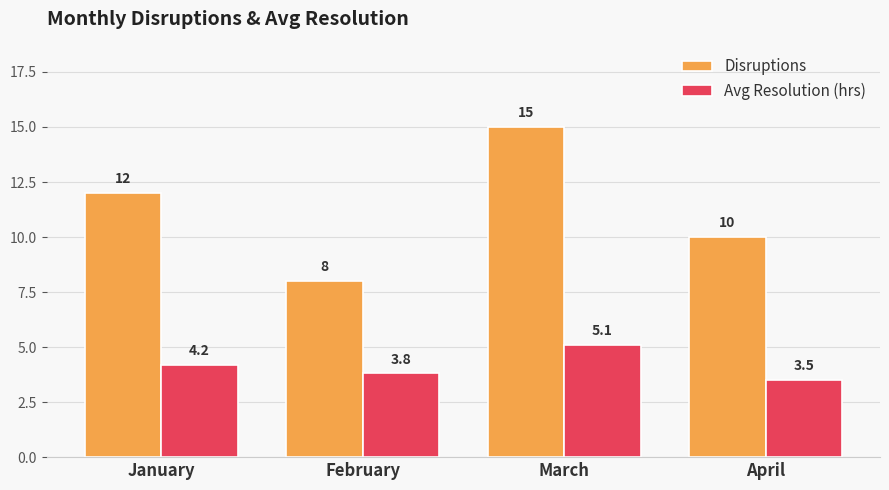

At which label does Avg Resolution (hrs) reach its minimum?

April